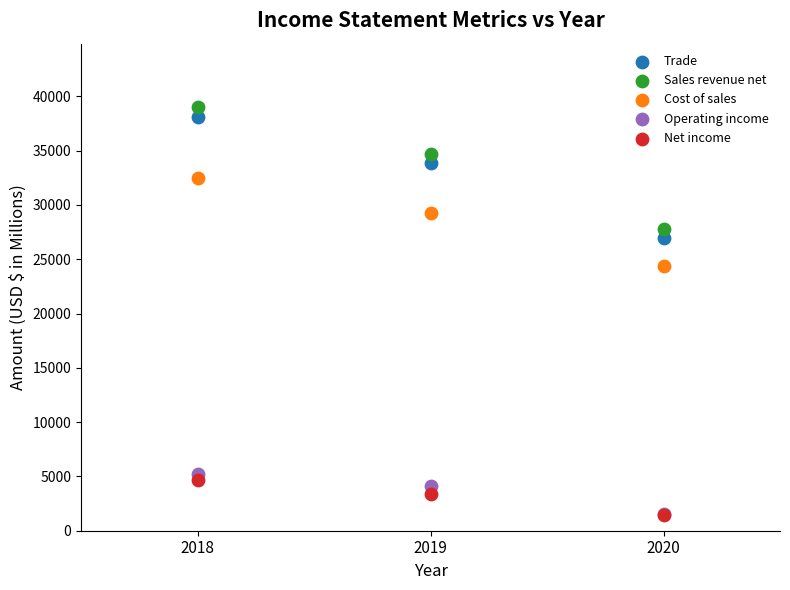

Across all series, what Y value is closest to 20215?

24359